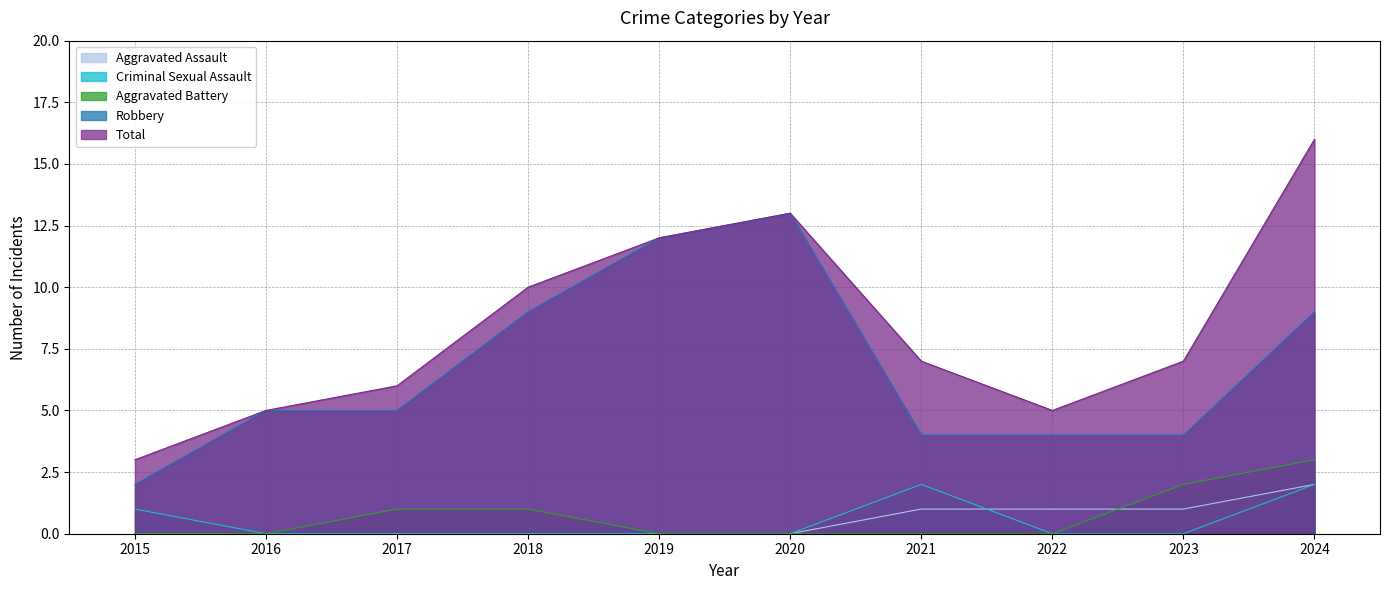

Does the chart have visible grid lines?

Yes